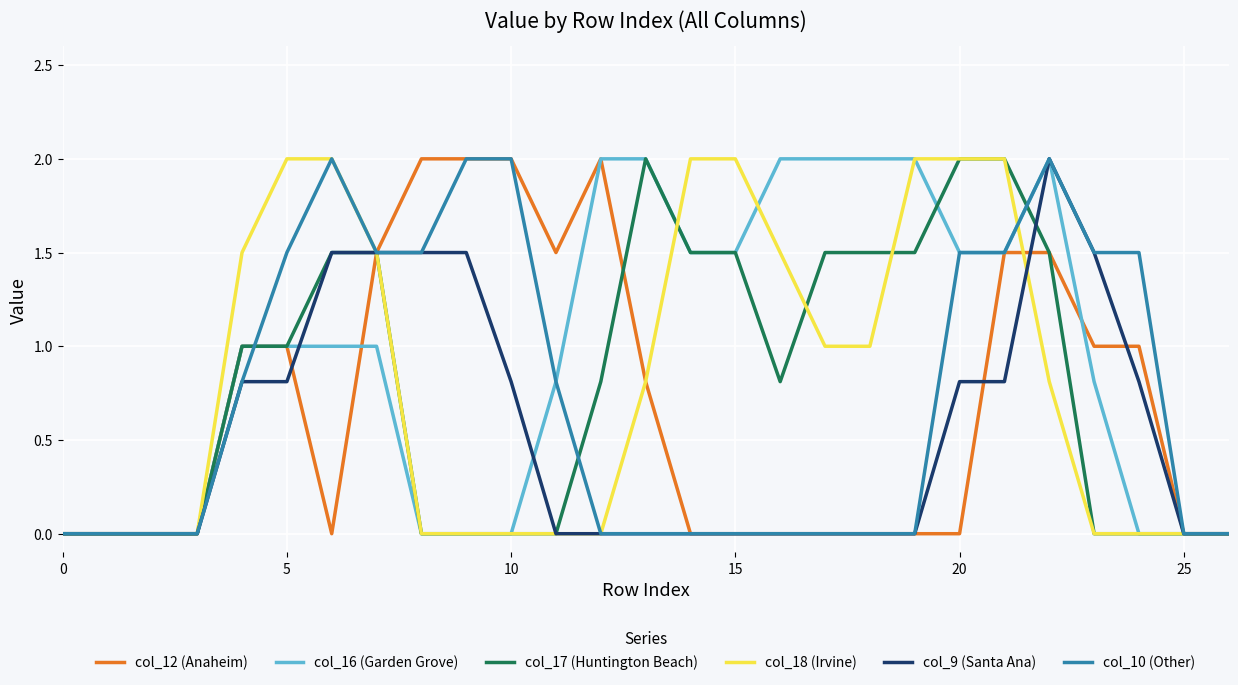

What is the highest value of the col_16 (Garden Grove) series?

2.0